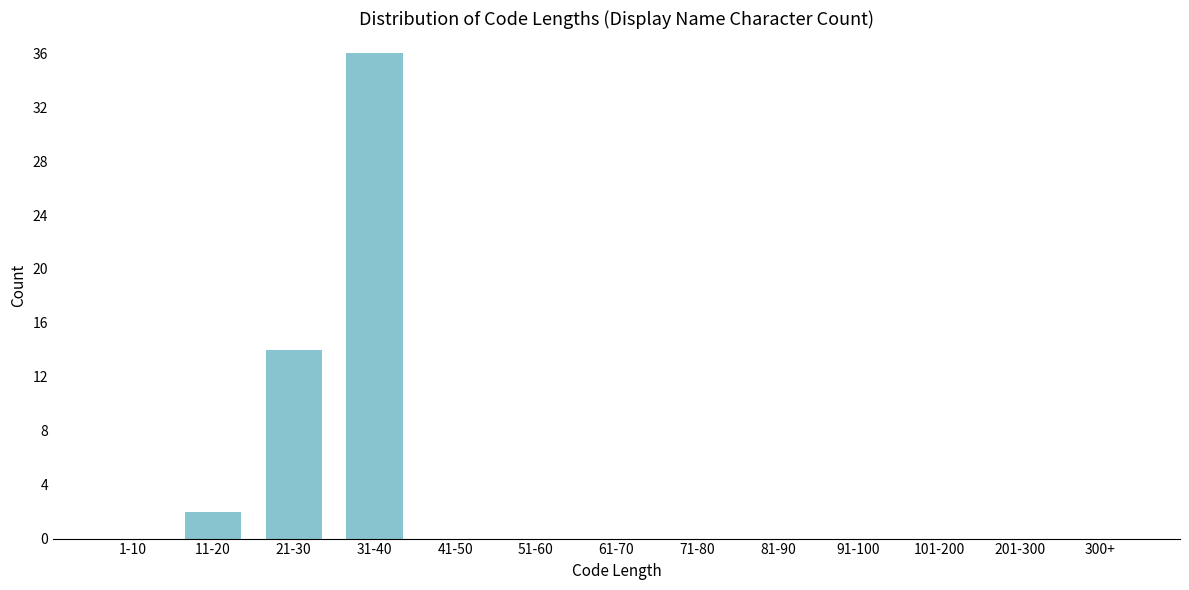

Reading right to left, what are all the values shown in this chart?

300+=0	201-300=0	101-200=0	91-100=0	81-90=0	71-80=0	61-70=0	51-60=0	41-50=0	31-40=36	21-30=14	11-20=2	1-10=0